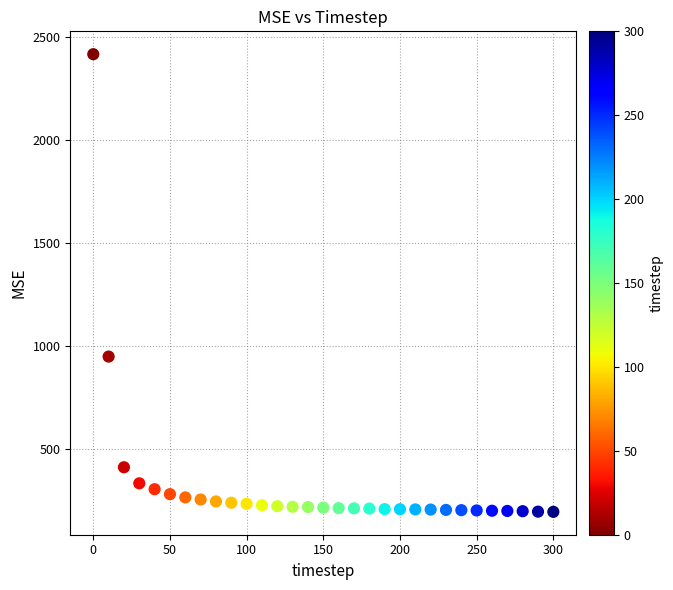

What Y value in the scatter plot is closest to 1305?

948.4